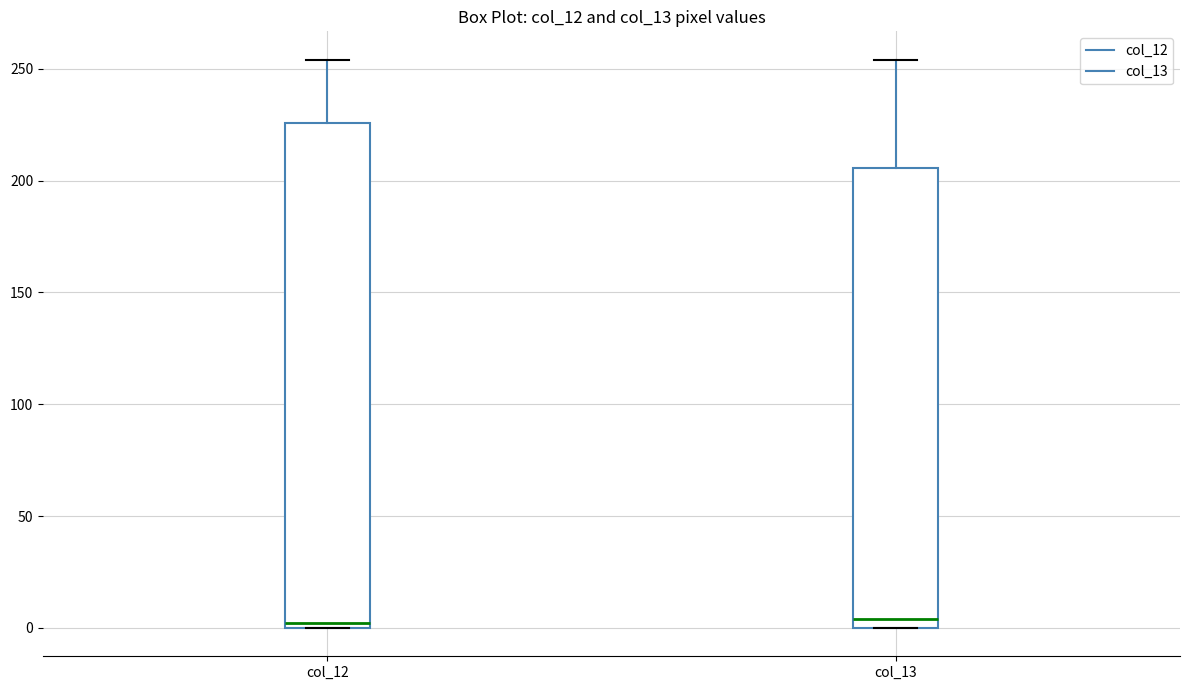

Reading left to right, read every box against the y-axis: the position of its median line, the range the box covers, and the ends of its whiskers. The values are not printed on the chart, so give them approximately, as read against the axis.

col_12: median 0 (just above the box's lower edge), box 0 to 225, whiskers 0 to 255
col_13: median 5, box 0 to 205, whiskers 0 to 255